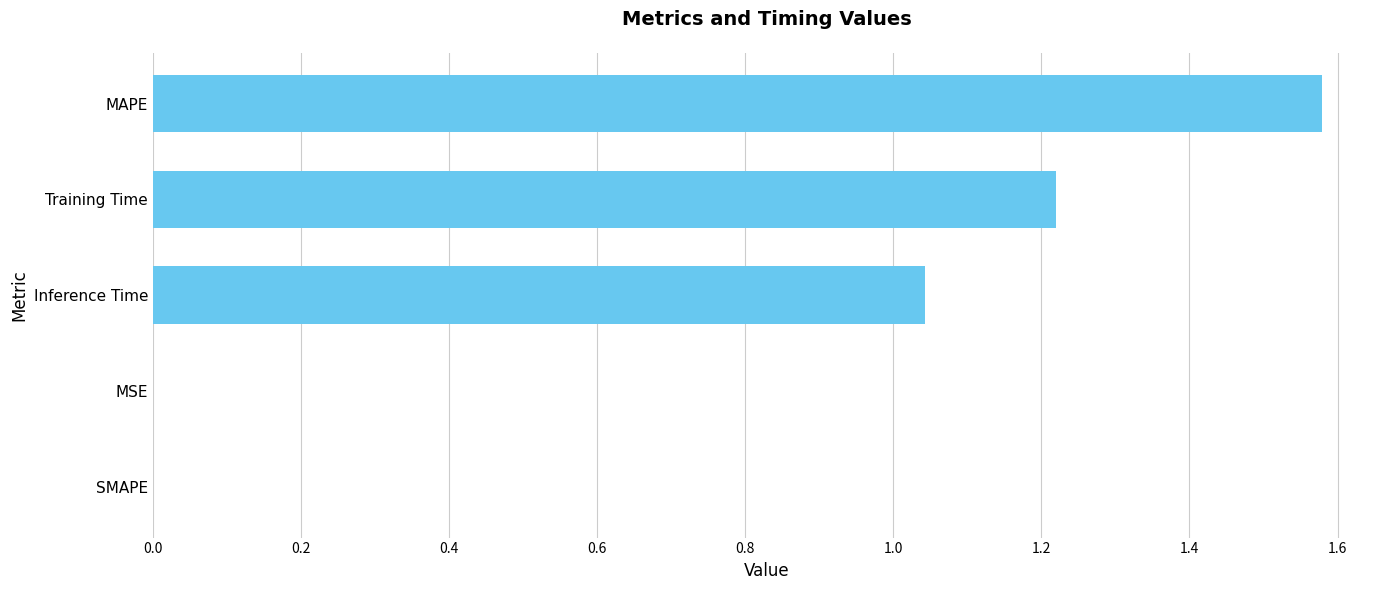

Are the bars grouped side by side (vs. stacked)?

No